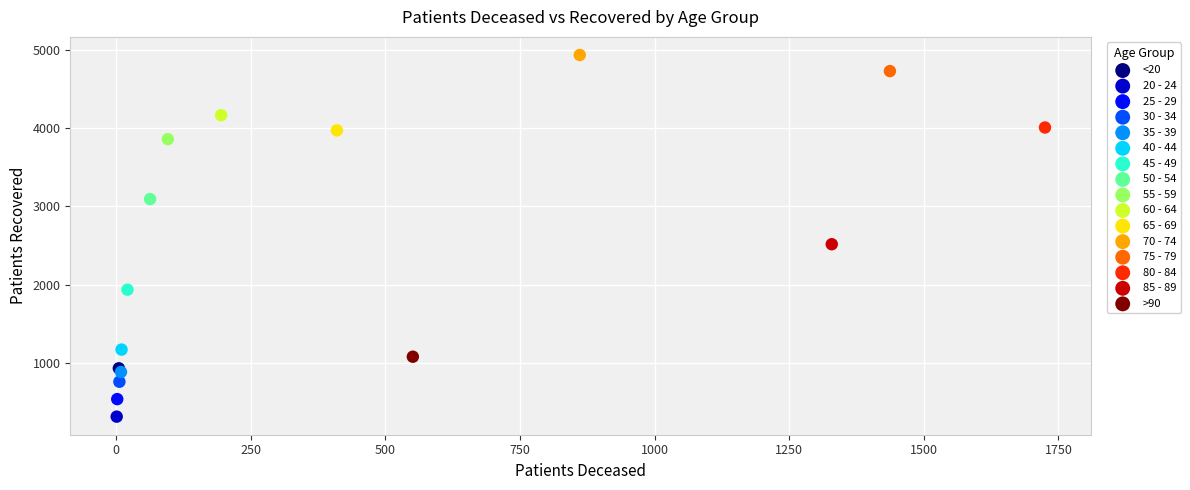

What are all the series names shown in the legend?

<20, 20 - 24, 25 - 29, 30 - 34, 35 - 39, 40 - 44, 45 - 49, 50 - 54, 55 - 59, 60 - 64, 65 - 69, 70 - 74, 75 - 79, 80 - 84, 85 - 89, >90